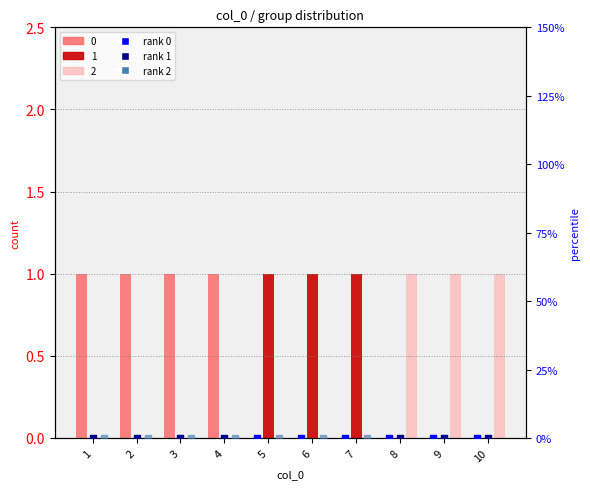

Which series reaches the minimum Y coordinate?

rank group 0